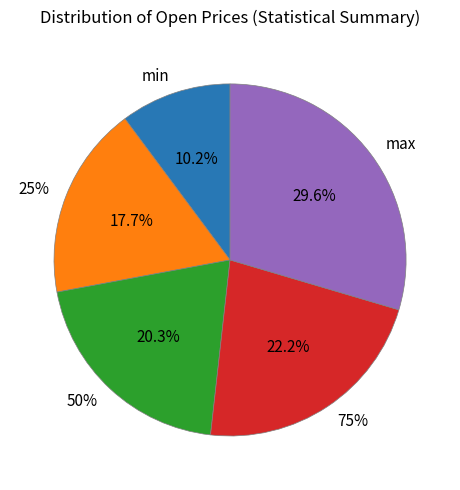

What percentage is the 25% slice, to the nearest percent?

18%